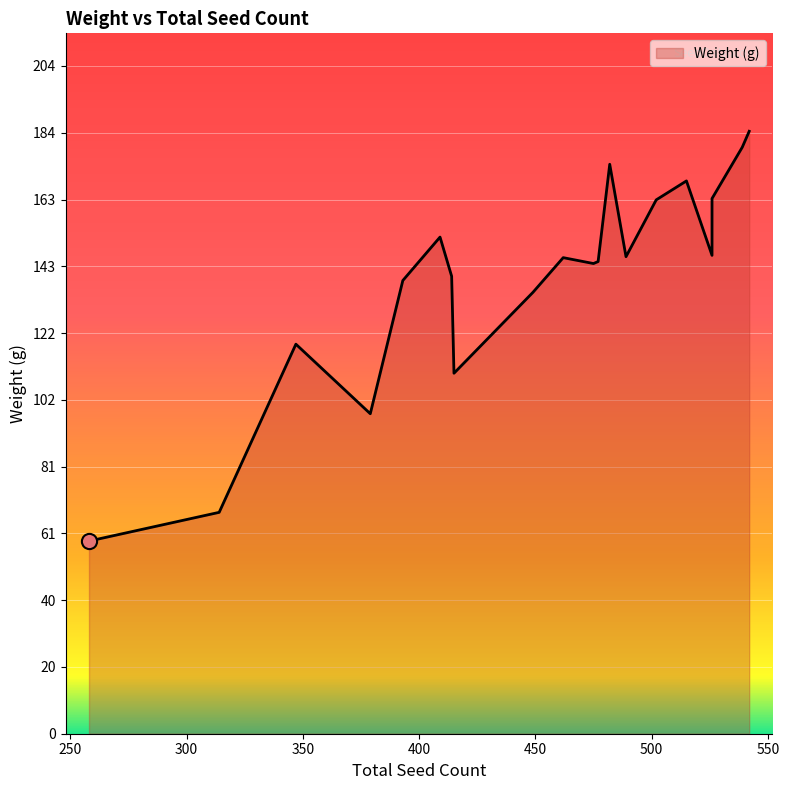

Which has a higher value, 414 or 475?

475